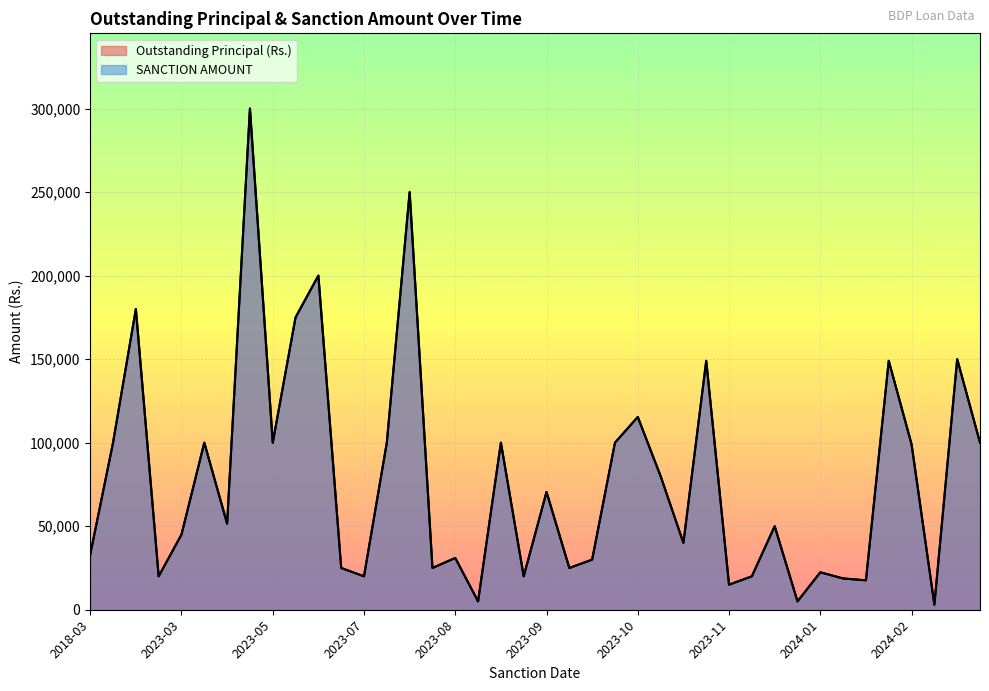

Reading left to right, what are all the values shown in this chart?

Outstanding Principal (Rs.): 33000	100000	180000	20000	45000	100000	51500	300000	100000	175000	200000	25000	20000	100000	250000	25000	31000	5000	100000	20000	70500	25000	30000	100000	115400	80000	40000	149000	15000	20000	50000	5000	22400	18735	17600	149000	99000	3000	150000	100000
SANCTION AMOUNT: 33000	100000	180000	20000	45000	100000	51500	300000	100000	175000	200000	25000	20000	100000	250000	25000	31000	5000	100000	20000	70500	25000	30000	100000	115400	80000	40000	149000	15000	20000	50000	5000	22400	18735	17600	149000	99000	3000	150000	100000